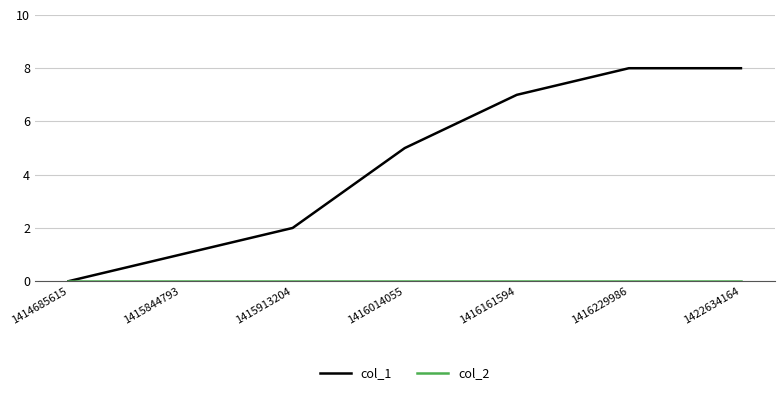

What is the difference between the maximum and minimum values in the col_1 series?

8